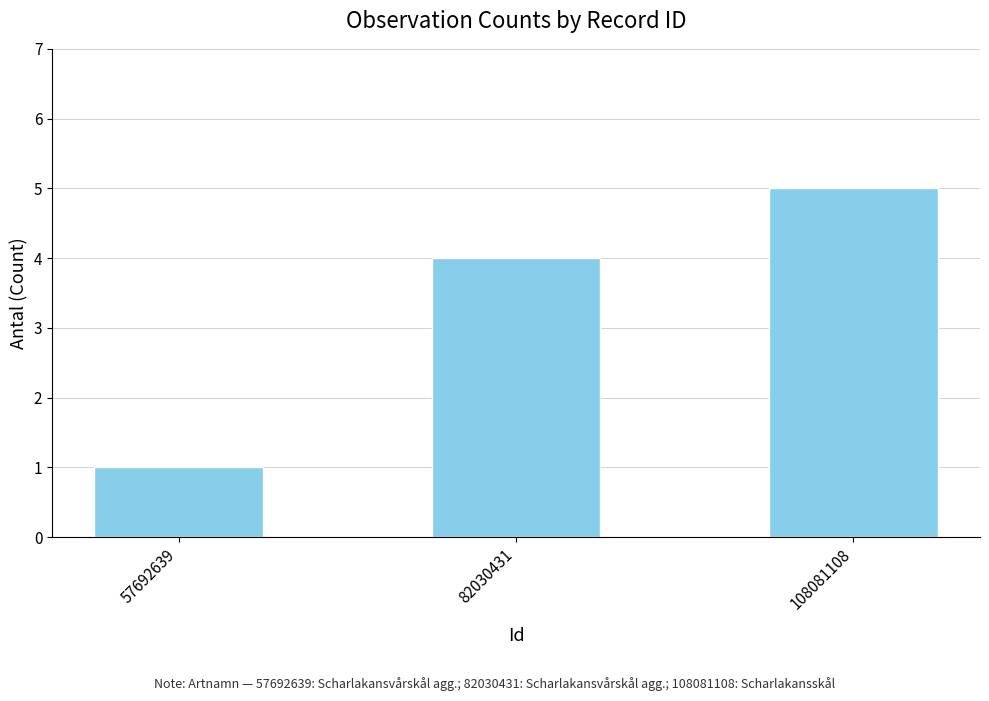

Is it true that the value at 108081108 is 7?

False